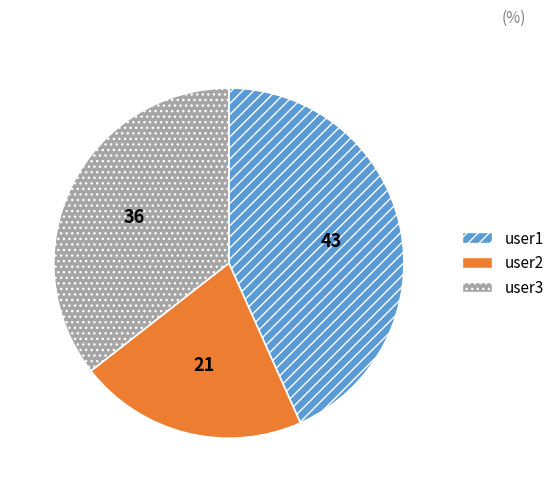

Is it true that user3 is 36% of the pie?

True